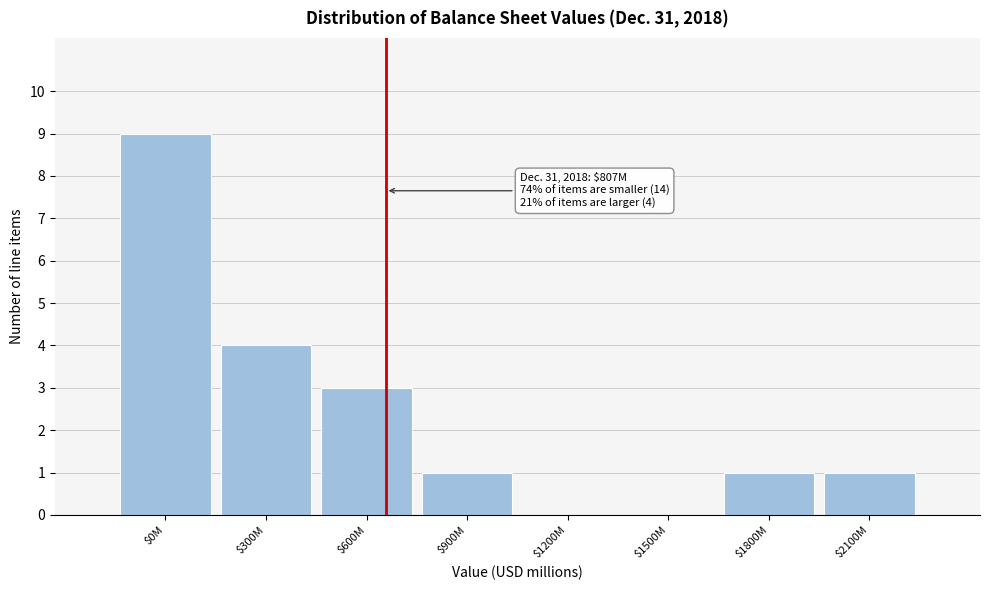

What is the greatest value displayed?

9